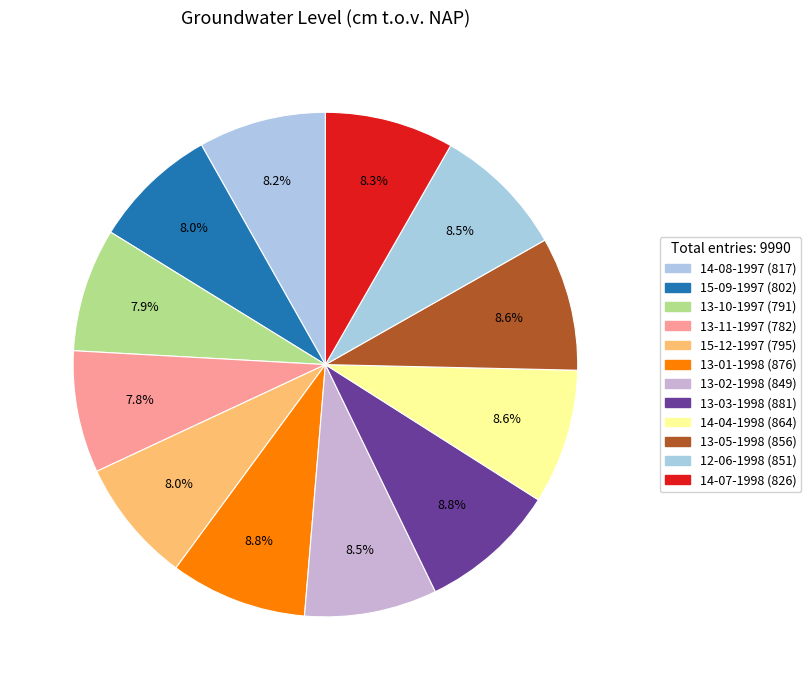

Count the number of slices in the pie.

12